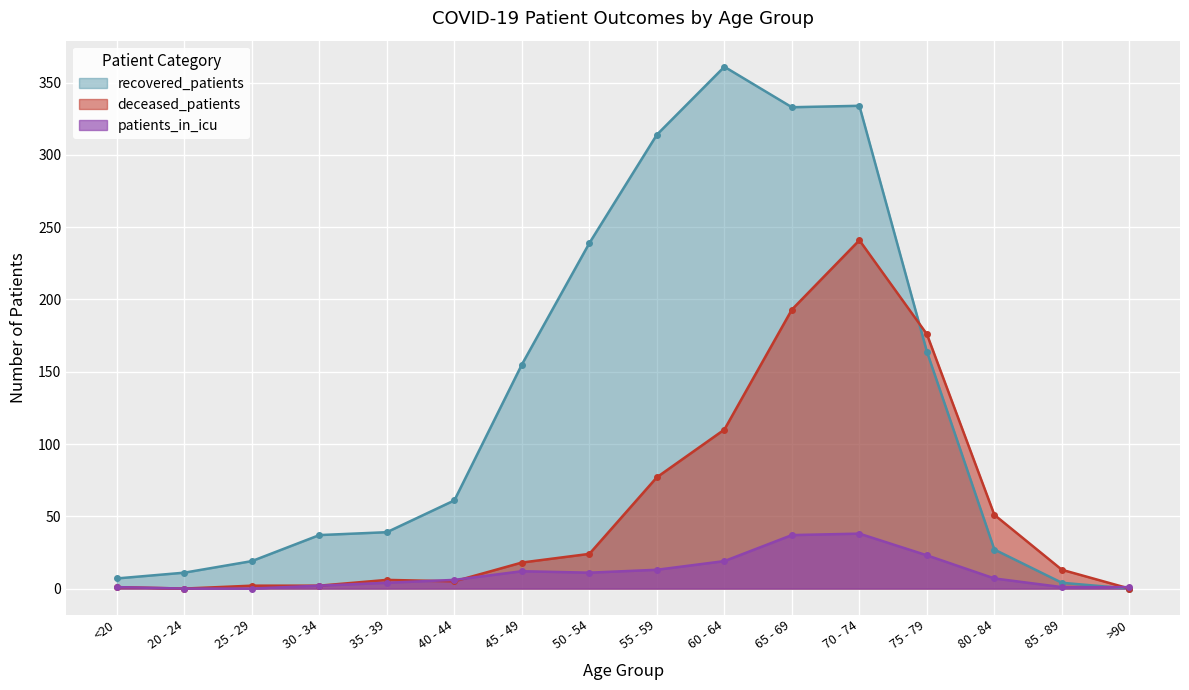

At how many categories does at least one series exceed 279?

4